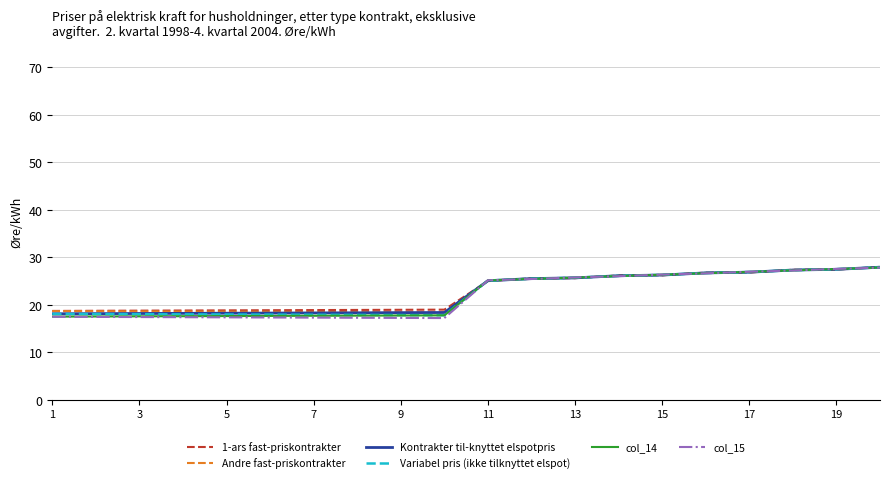

What is the greatest value displayed?

28.0